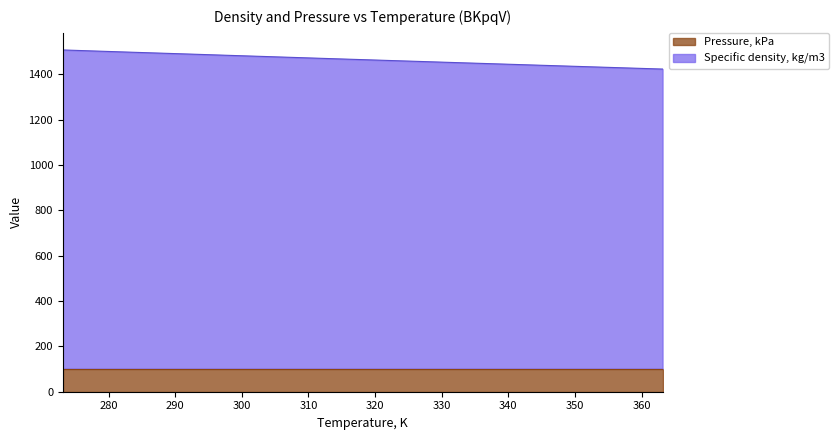

What are all the series names shown in the legend?

Pressure, kPa, Specific density, kg/m3